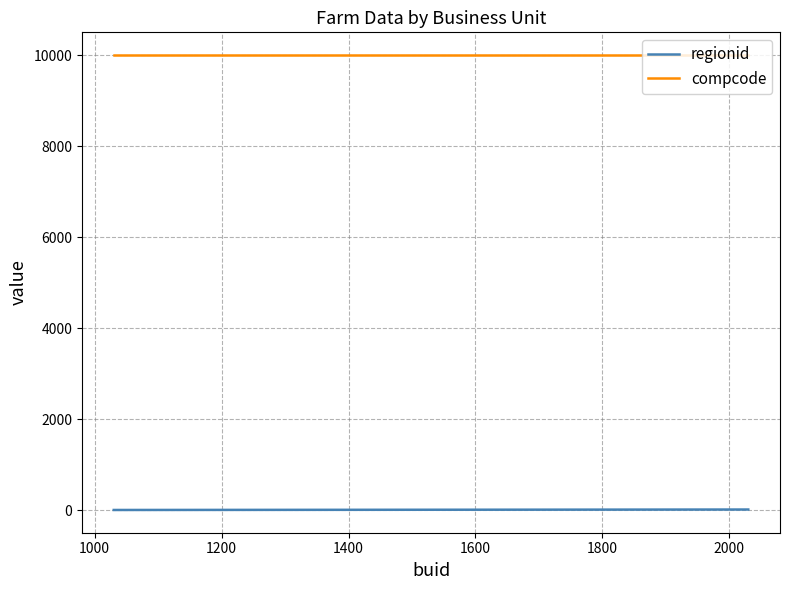

Does the chart display data point markers on the line(s)?

No